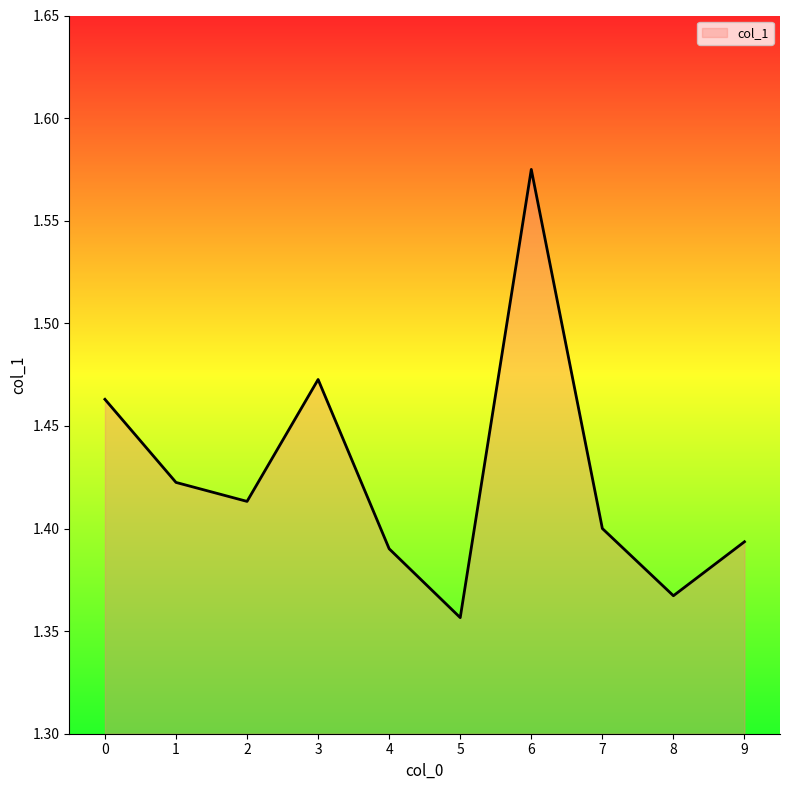

Where is the data nearest to the value 1?

5